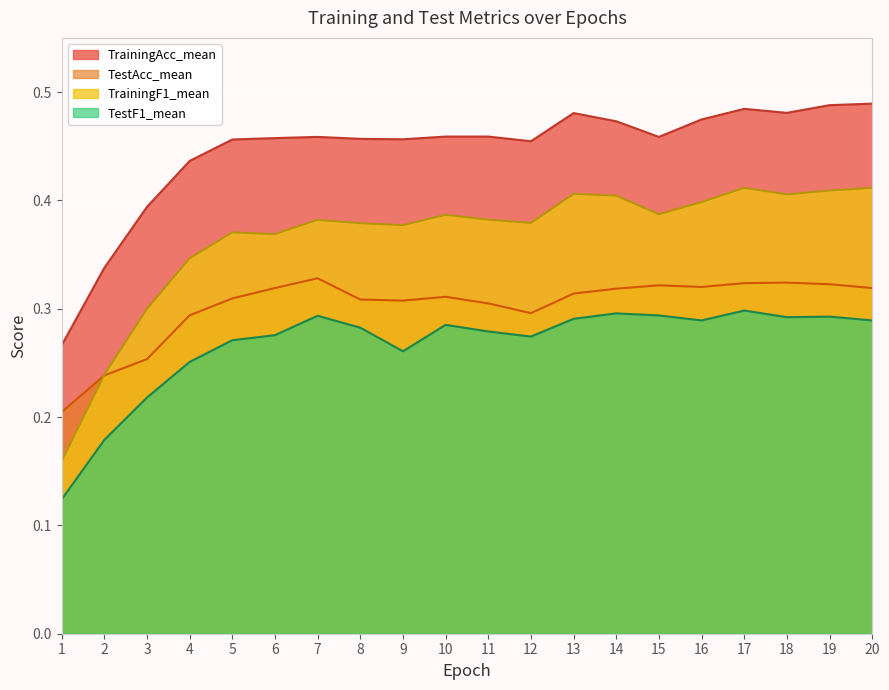

How many lines are shown in the chart?

4